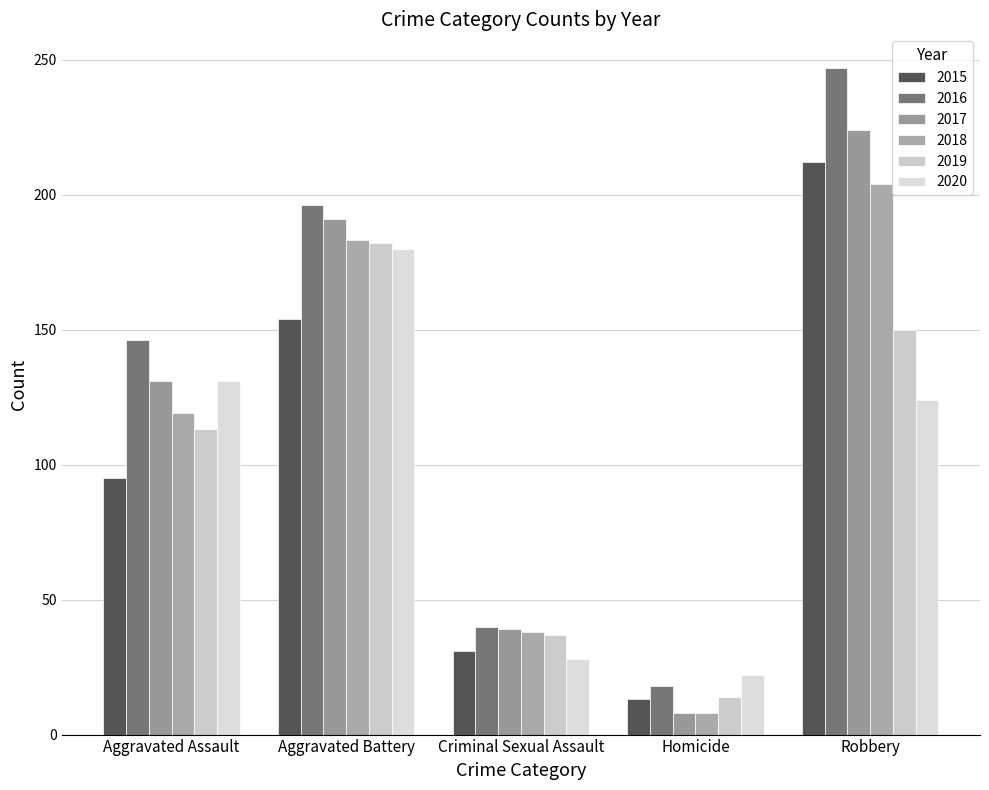

How many groups of bars are there?

5